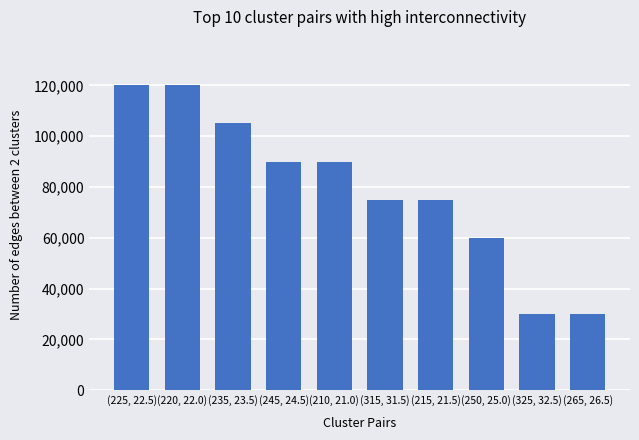

What is the smallest value displayed?

30000